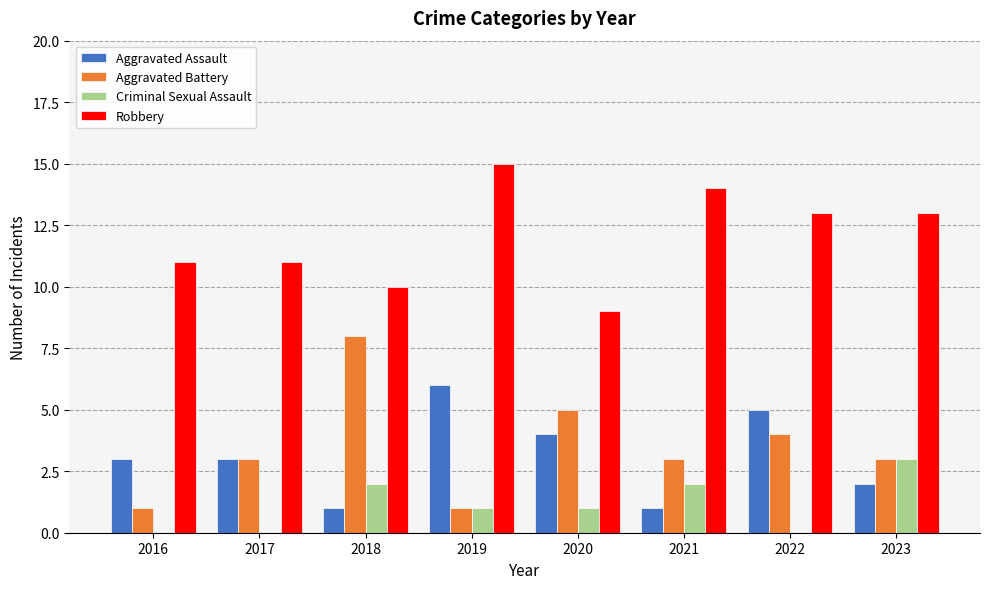

Which category has the highest value in the Robbery series?

2019